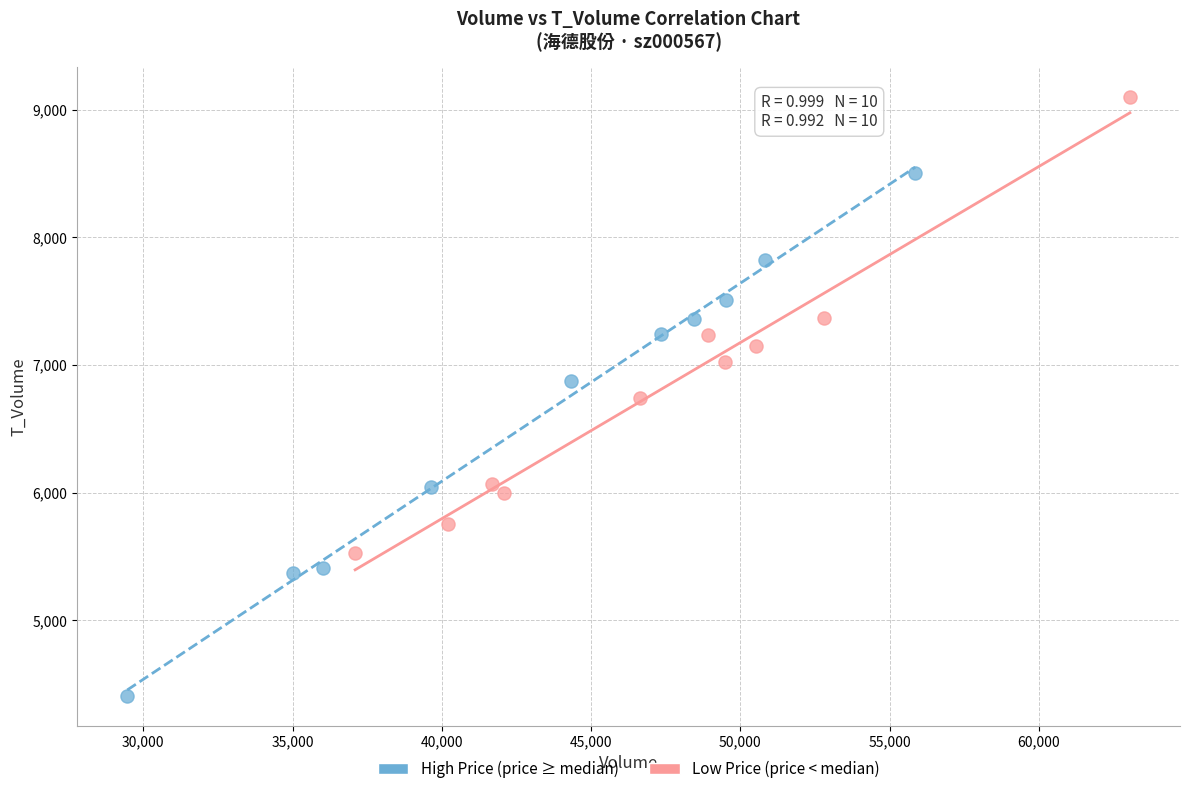

What are all the series names shown in the legend?

High Price (price ≥ median), Low Price (price < median)